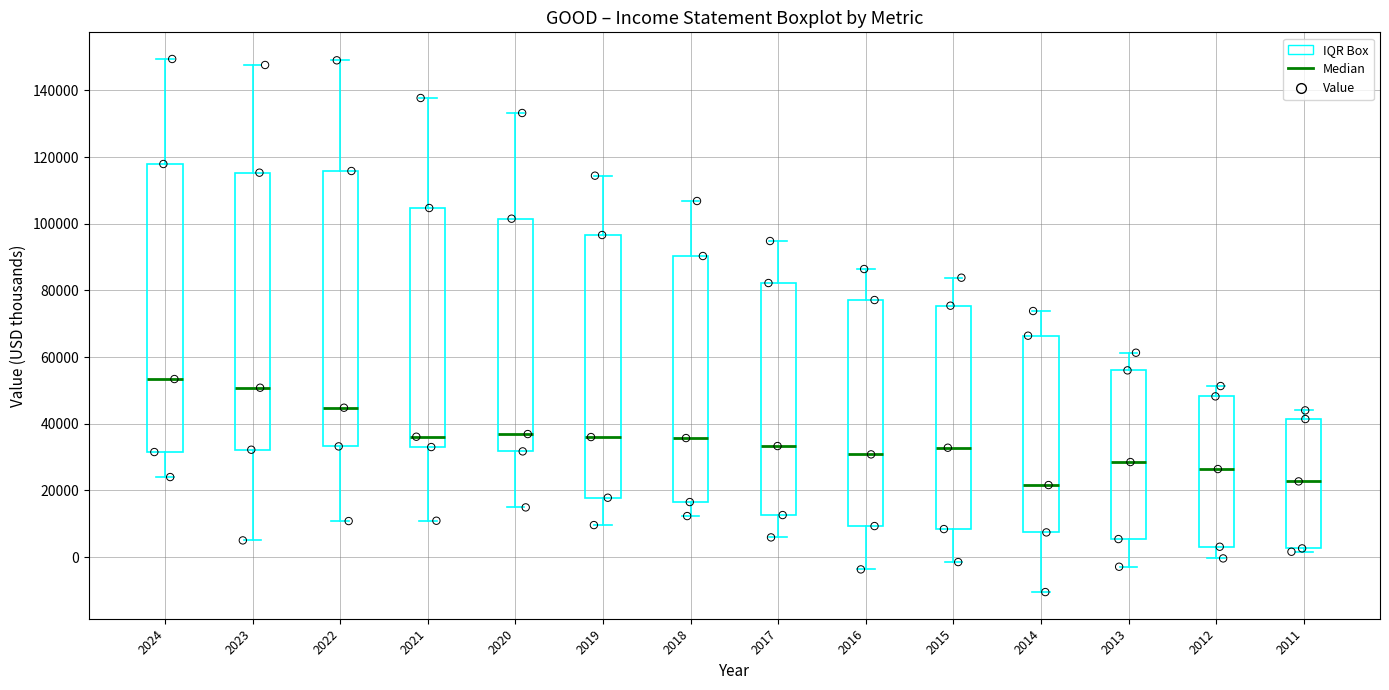

Reading left to right, transcribe this box plot: for each box, give where its median line is, the range the box spans, and where its two whiskers end, as read against the y-axis. The values are not printed on the chart, so give them approximately, as read against the axis.

2024: median 54000, box 32000 to 118000, whiskers 24000 to 150000
2023: median 50000, box 32000 to 116000, whiskers 6000 to 148000
2022: median 44000, box 34000 to 116000, whiskers 10000 to 150000
2021: median 36000, box 34000 to 104000, whiskers 10000 to 138000
2020: median 36000, box 32000 to 102000, whiskers 14000 to 134000
2019: median 36000, box 18000 to 96000, whiskers 10000 to 114000
2018: median 36000, box 16000 to 90000, whiskers 12000 to 106000
2017: median 34000, box 12000 to 82000, whiskers 6000 to 94000
2016: median 30000, box 10000 to 78000, whiskers -4000 to 86000
2015: median 32000, box 8000 to 76000, whiskers -2000 to 84000
2014: median 22000, box 8000 to 66000, whiskers -10000 to 74000
2013: median 28000, box 6000 to 56000, whiskers -2000 to 62000
2012: median 26000, box 4000 to 48000, whiskers 0 to 52000
2011: median 22000, box 2000 to 42000, whiskers 2000 (just below the box's lower edge) to 44000